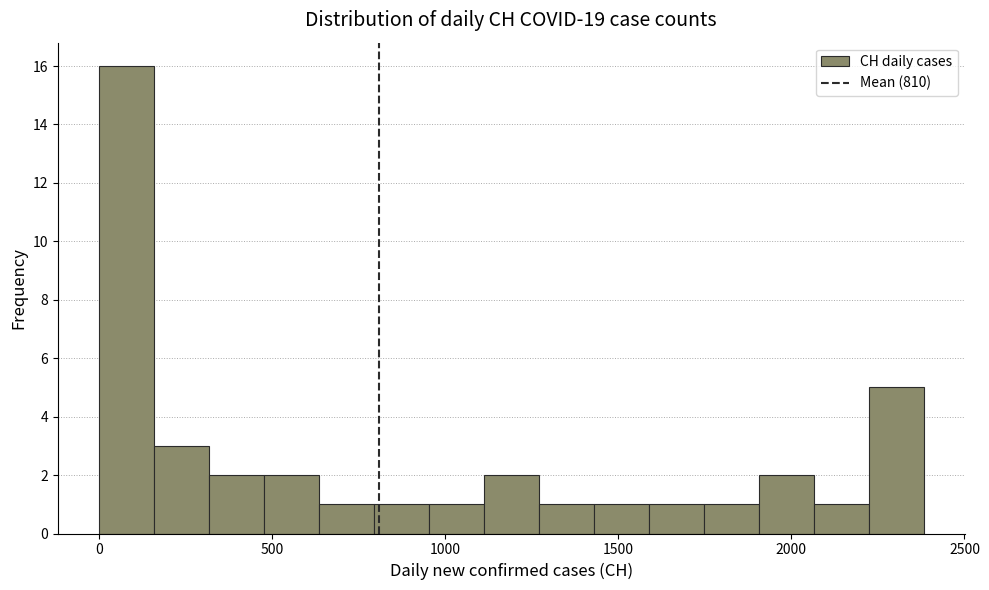

Around what value on the x-axis is the tallest bar? Give the approximate position of its centre, as read against the axis.

100